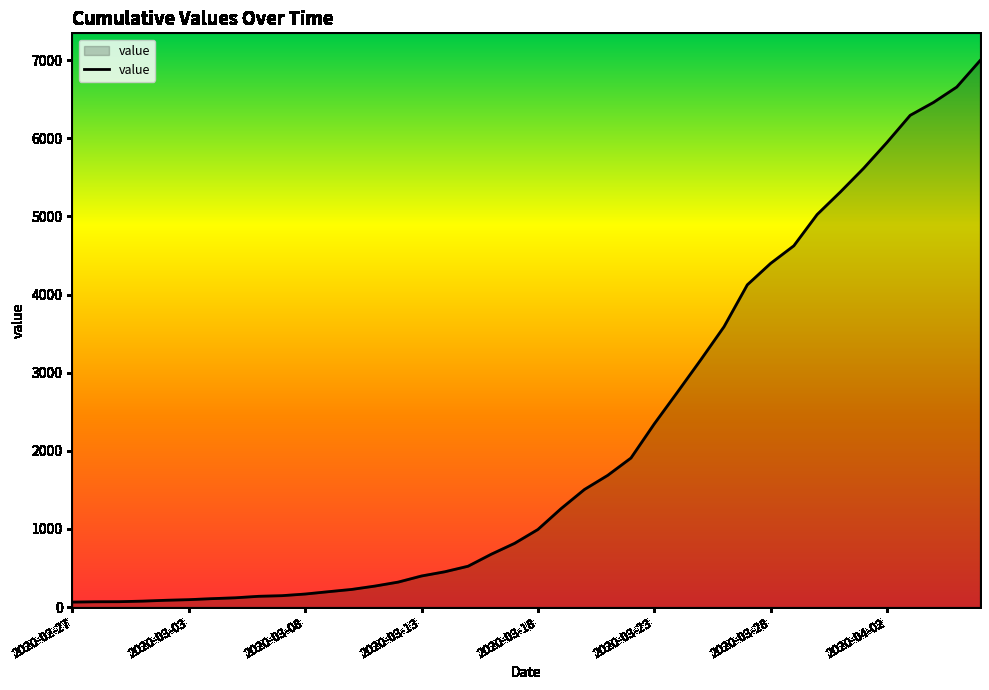

What is the greatest value displayed?

6995